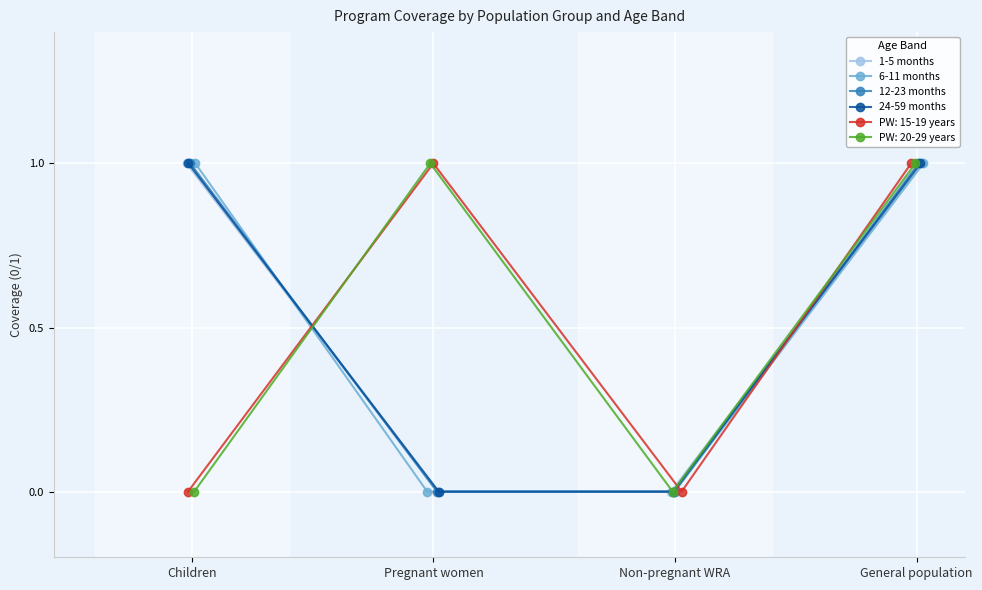

What is the label of the 2nd point from the right?

Non-pregnant WRA